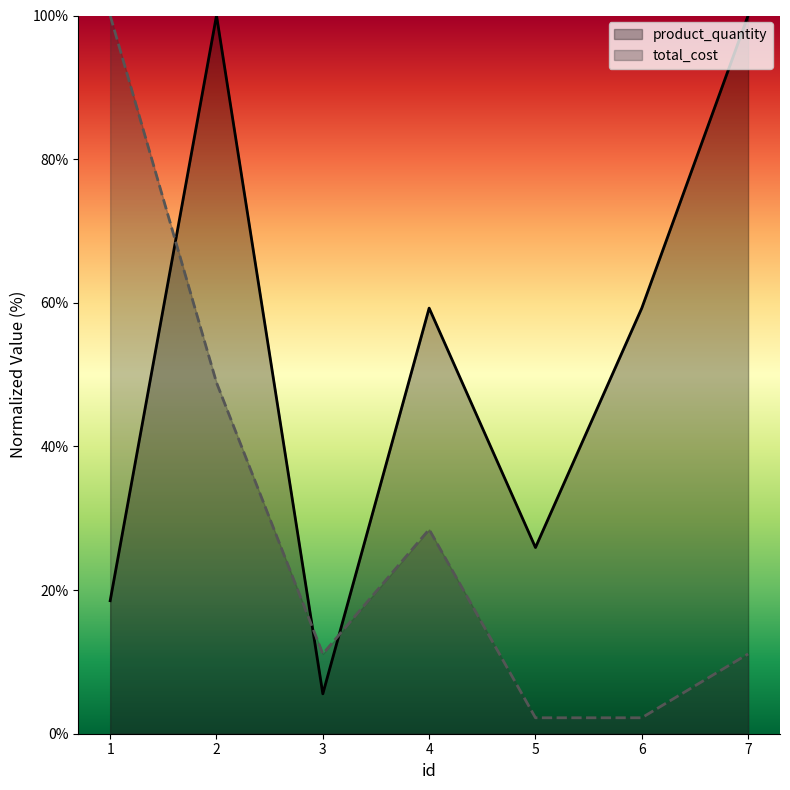

Reading right to left, list all the values displayed in this chart.

product_quantity: 100.0	59.3	25.9	59.3	5.6	100.0	18.5
total_cost: 11.1	2.2	2.2	28.4	11.1	48.9	100.0